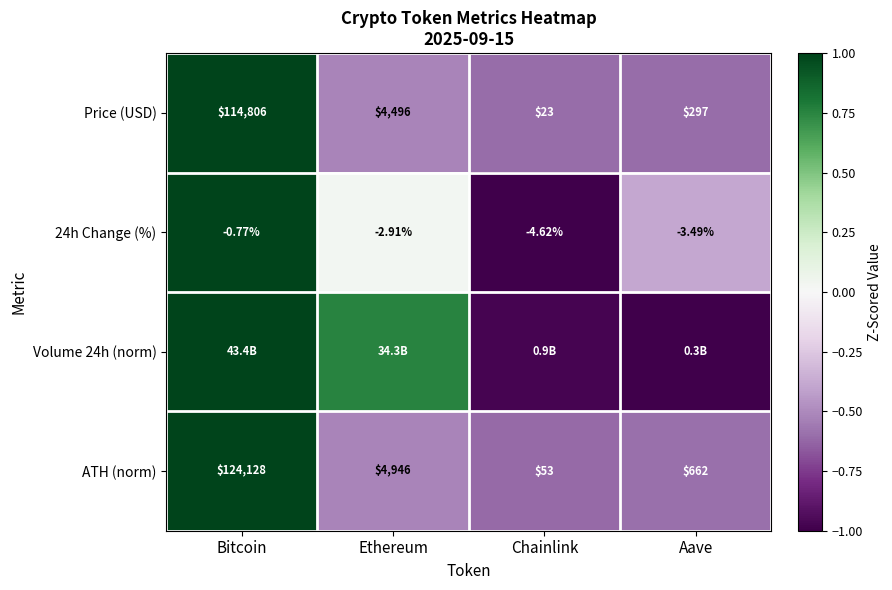

Is the value of ATH (norm) at Ethereum greater than the value of Price (USD) at Ethereum?

Yes